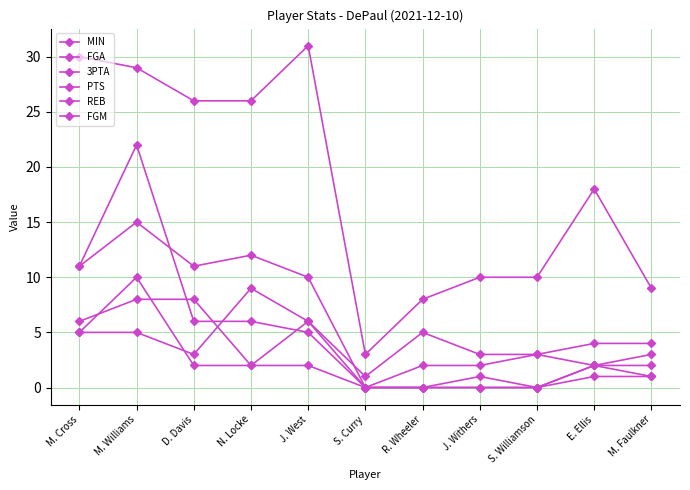

Which series has the largest total across all categories?

MIN